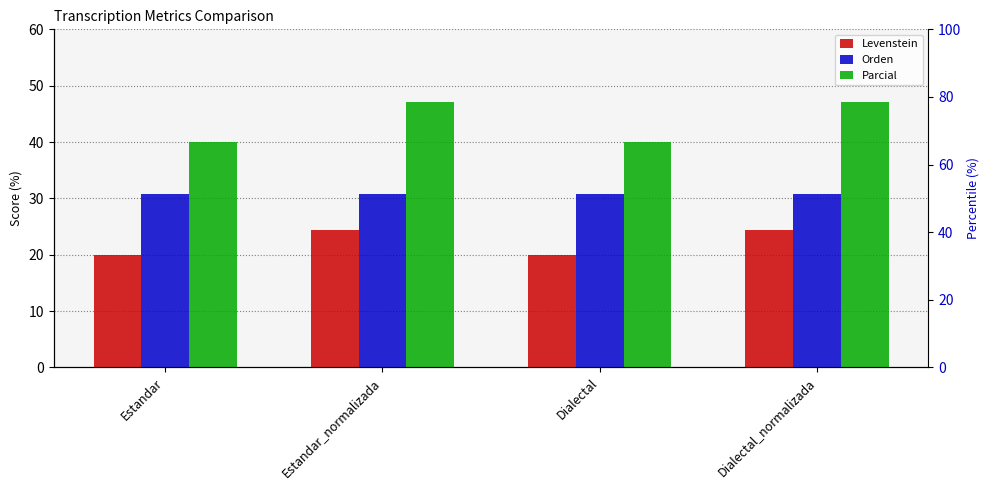

How many bars are there in each group?

3